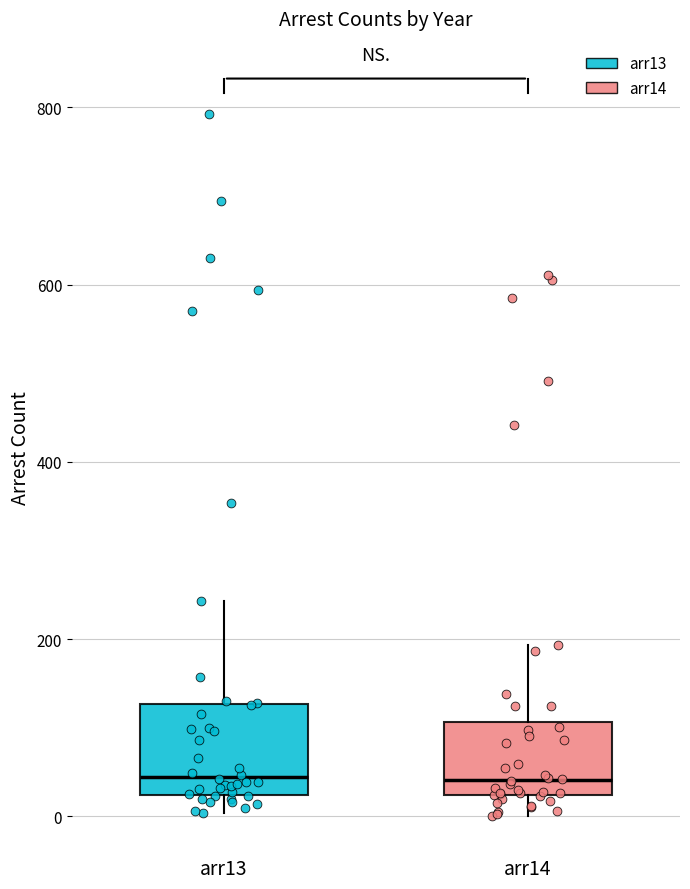

Reading left to right, transcribe this box plot: for each box, give where its median line is, the range the box spans, and where its two whiskers end, as read against the y-axis. The values are not printed on the chart, so give them approximately, as read against the axis.

arr13: median 40, box 20 to 120, whiskers 0 to 240
arr14: median 40, box 20 to 100, whiskers 0 to 200